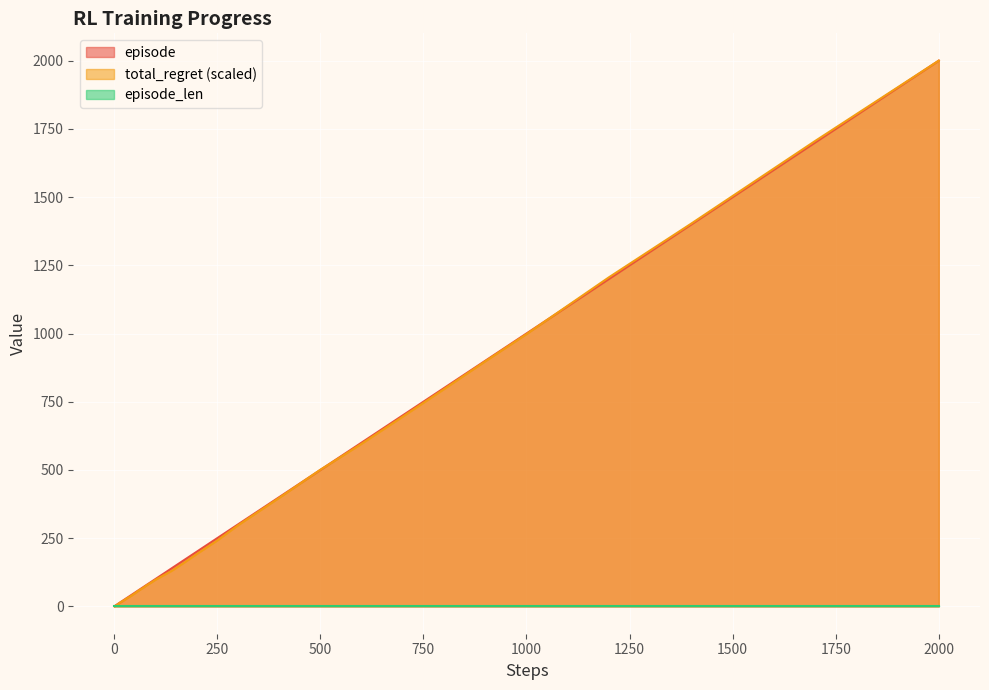

How many categories are shown in the chart?

40